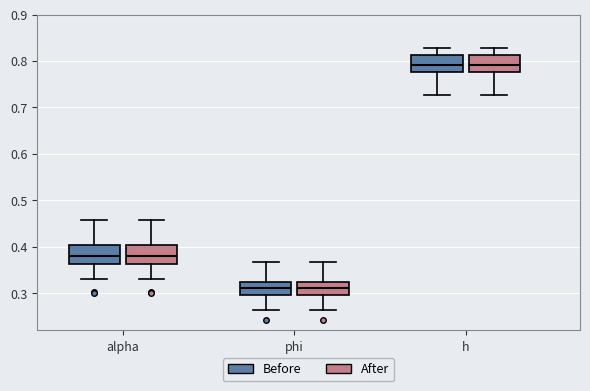

Reading left to right, transcribe this box plot: for each box, give where its median line is, the range the box spans, and where its two whiskers end, as read against the y-axis. The values are not printed on the chart, so give them approximately, as read against the axis.

alpha (Before): median 0.38, box 0.36 to 0.40, whiskers 0.33 to 0.46
alpha (After): median 0.38, box 0.36 to 0.40, whiskers 0.33 to 0.46
phi (Before): median 0.31, box 0.30 to 0.33, whiskers 0.26 to 0.37
phi (After): median 0.31, box 0.30 to 0.33, whiskers 0.26 to 0.37
h (Before): median 0.79, box 0.78 to 0.81, whiskers 0.73 to 0.83
h (After): median 0.79, box 0.78 to 0.81, whiskers 0.73 to 0.83